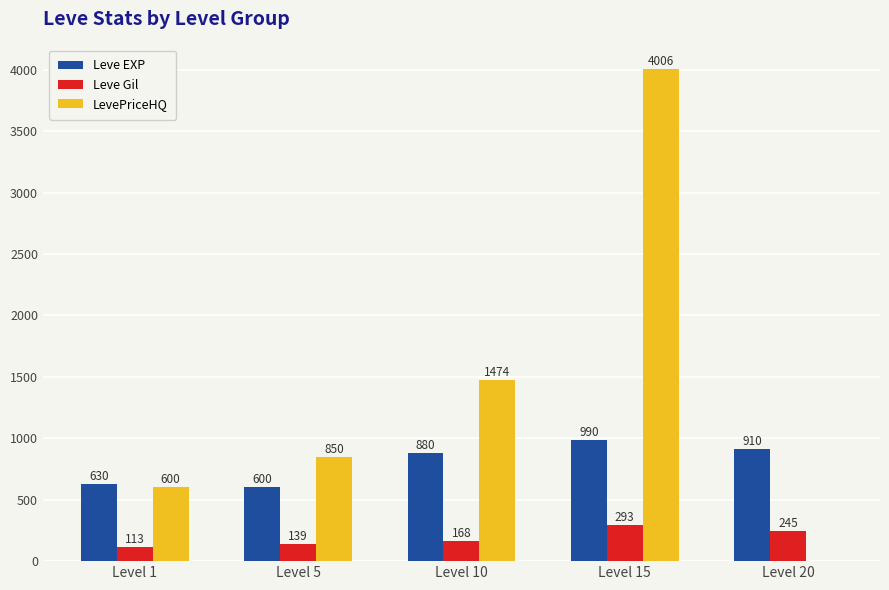

What is the sum of all Leve Gil values?

958